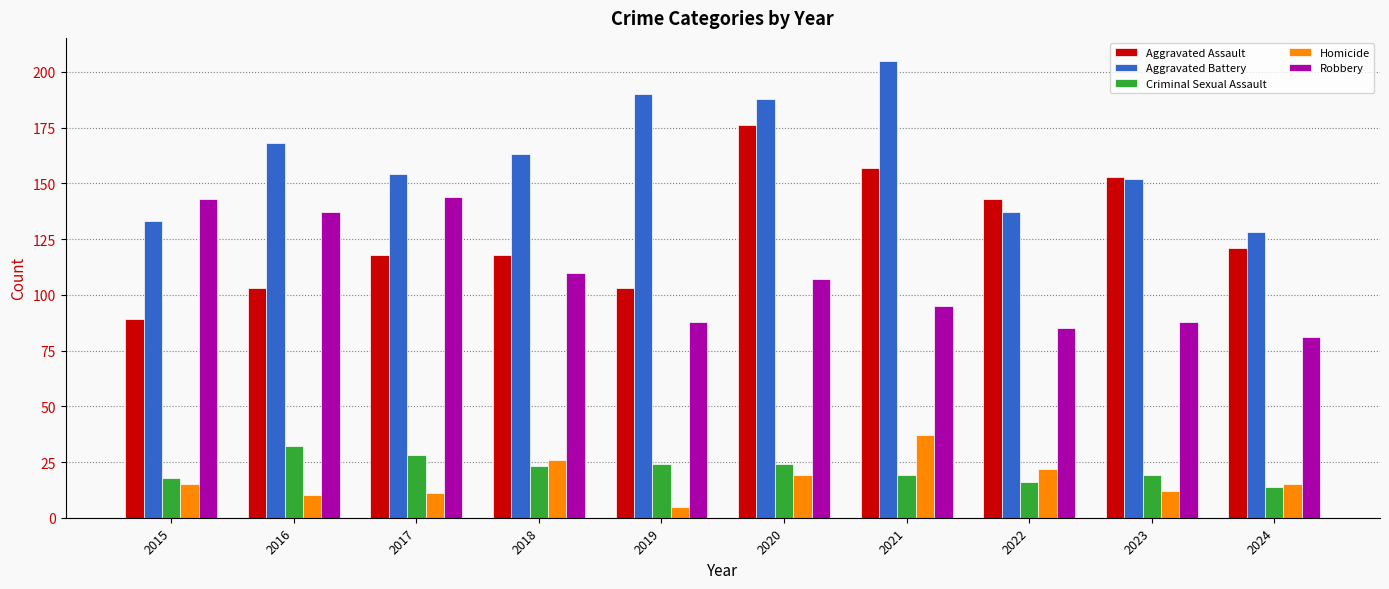

Which category has the lowest value across all series?

2019